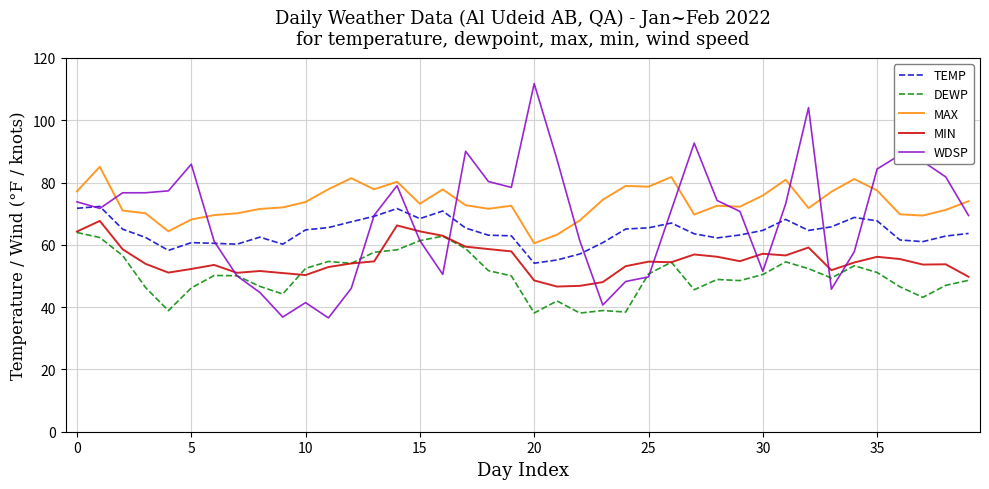

What is the smallest value displayed?

36.5